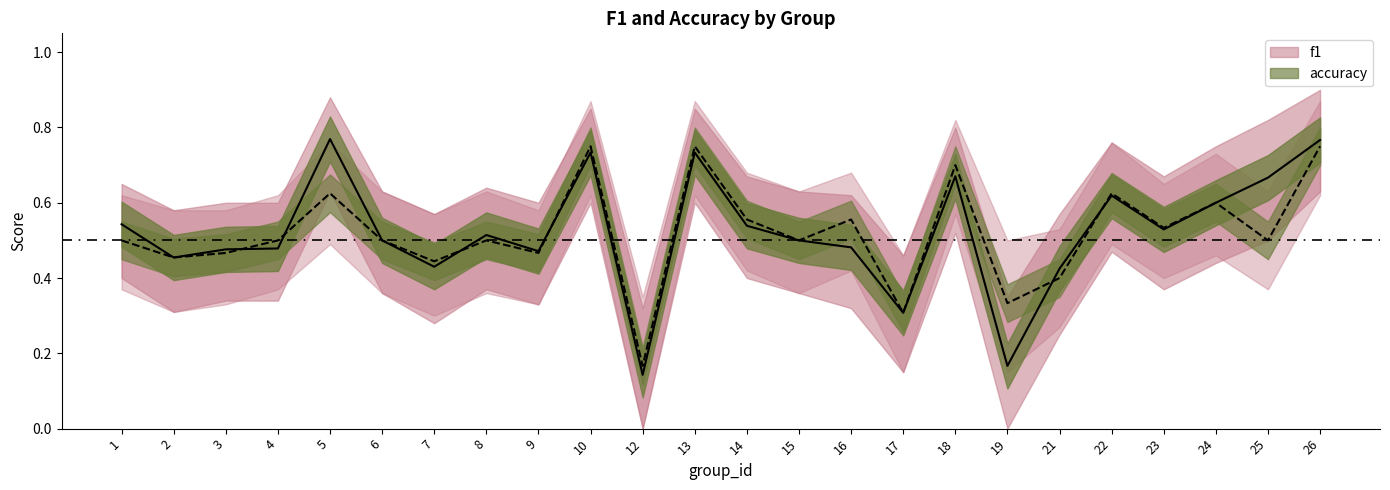

What is the value of the f1 point at the 2nd from the left?

0.5